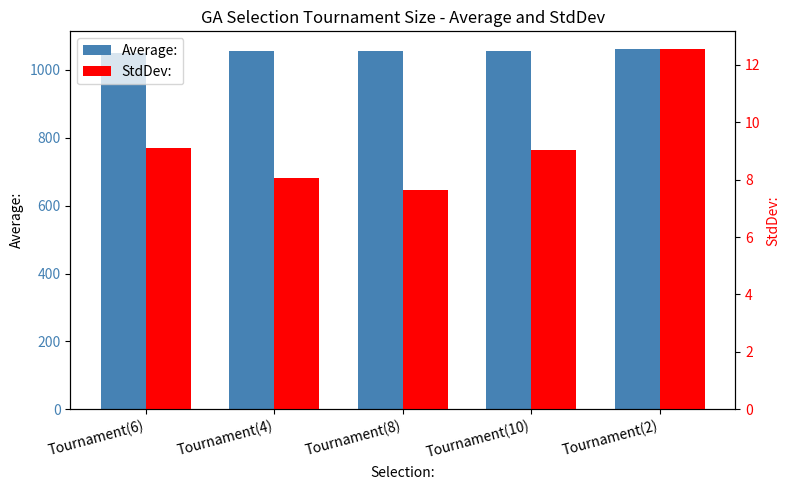

Read the StdDev: value at Tournament(2).

12.5